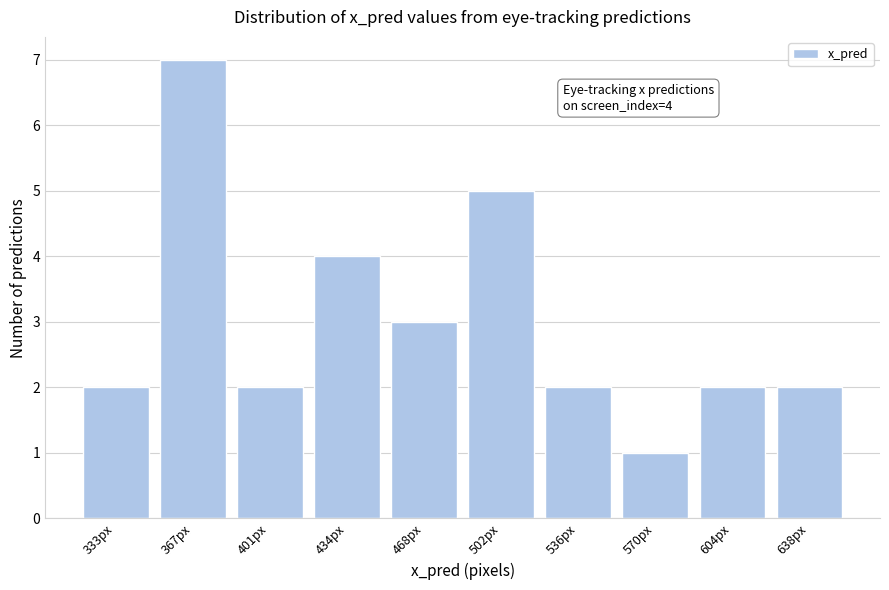

Reading right to left, transcribe all the data shown in this chart.

638px=2	604px=2	570px=1	536px=2	502px=5	468px=3	434px=4	401px=2	367px=7	333px=2